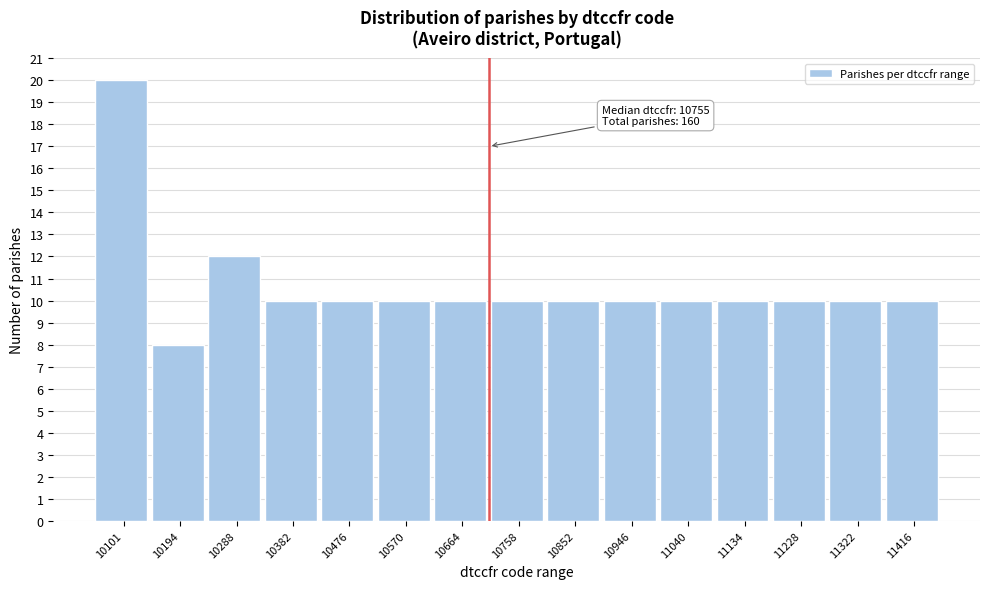

Reading right to left, list all the values displayed in this chart.

10	10	10	10	10	10	10	10	10	10	10	10	12	8	20